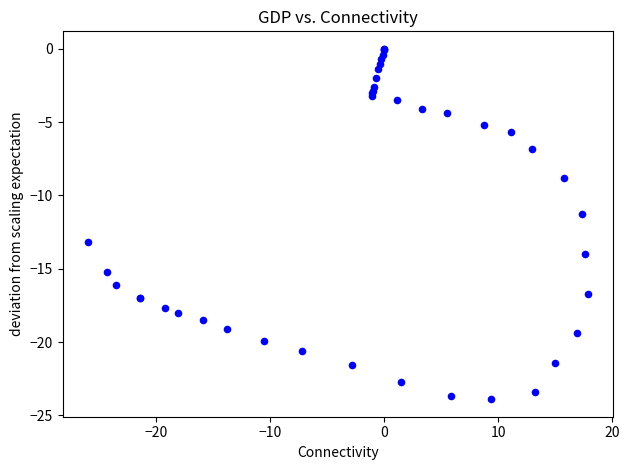

What Y value in the scatter plot is closest to -11?

-11.3